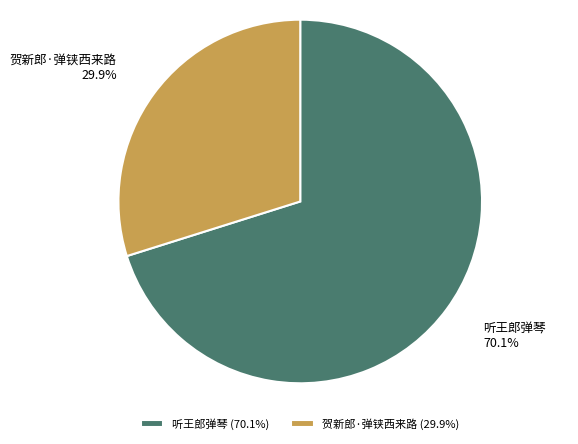

What percentage is NOT represented by 听王郎弹琴?

29.9%